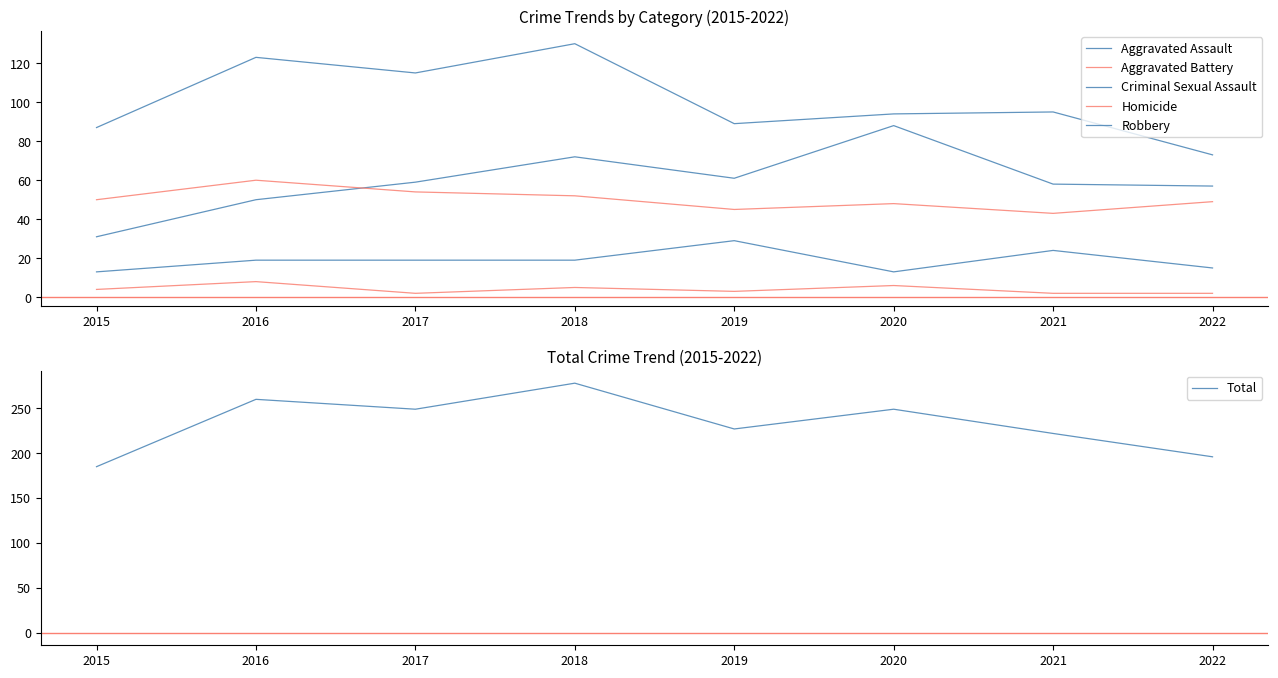

How many data points in Criminal Sexual Assault are less than 19?

3